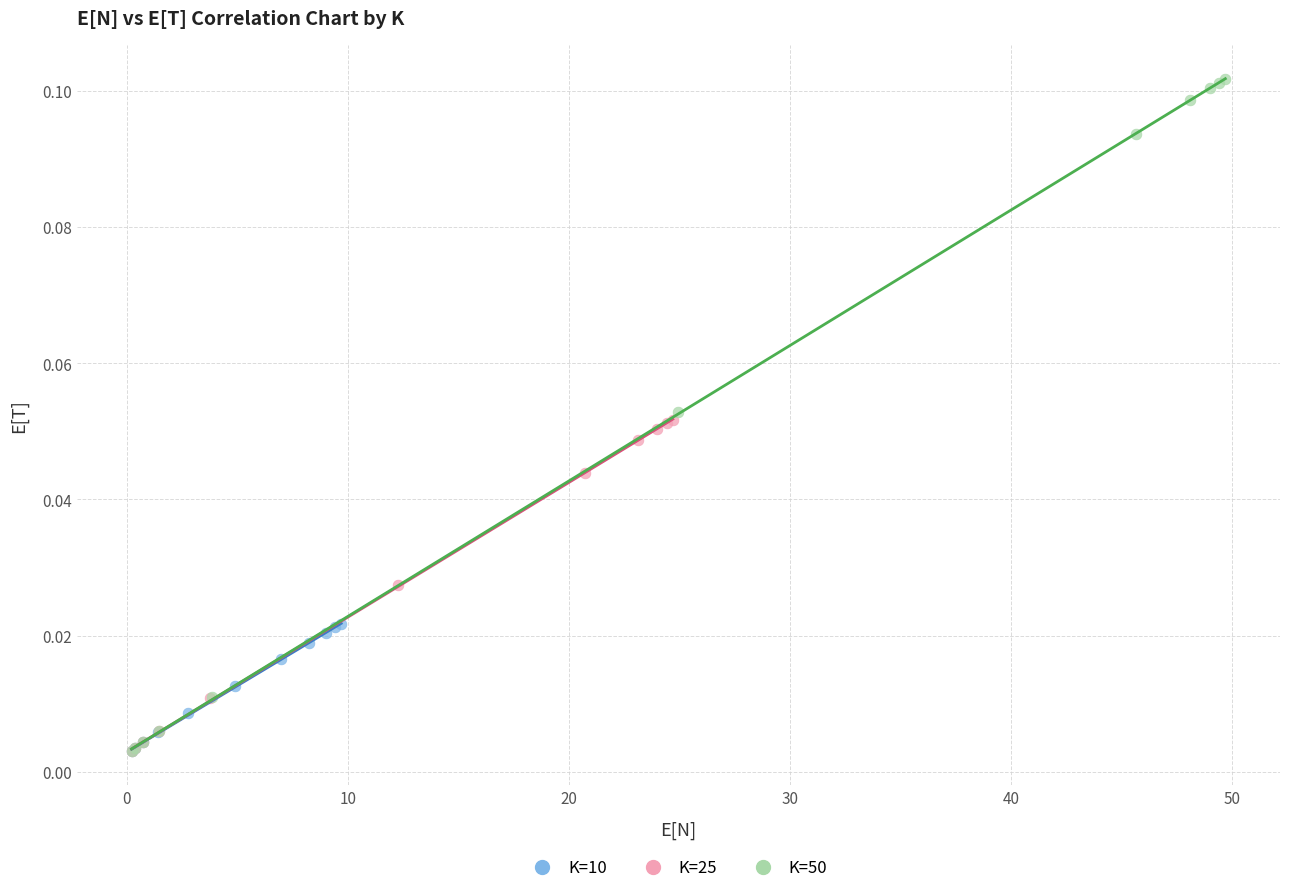

Which series has the widest spread of Y values?

K=50